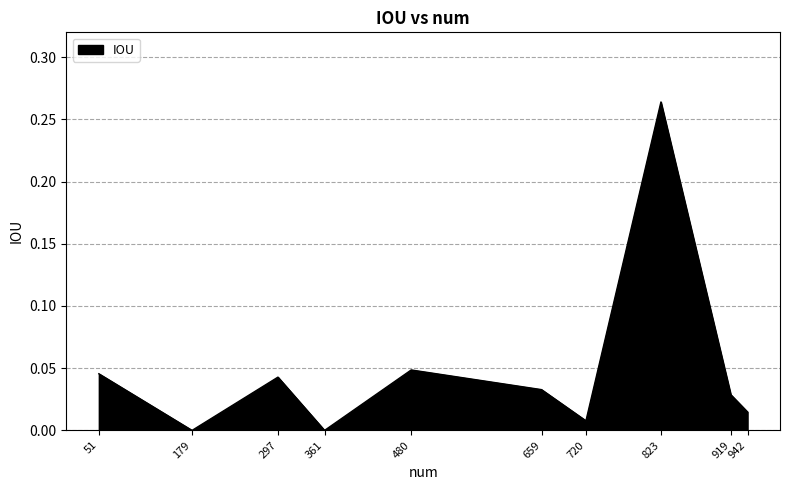

The value at 919 is 0.0. True or false?

True